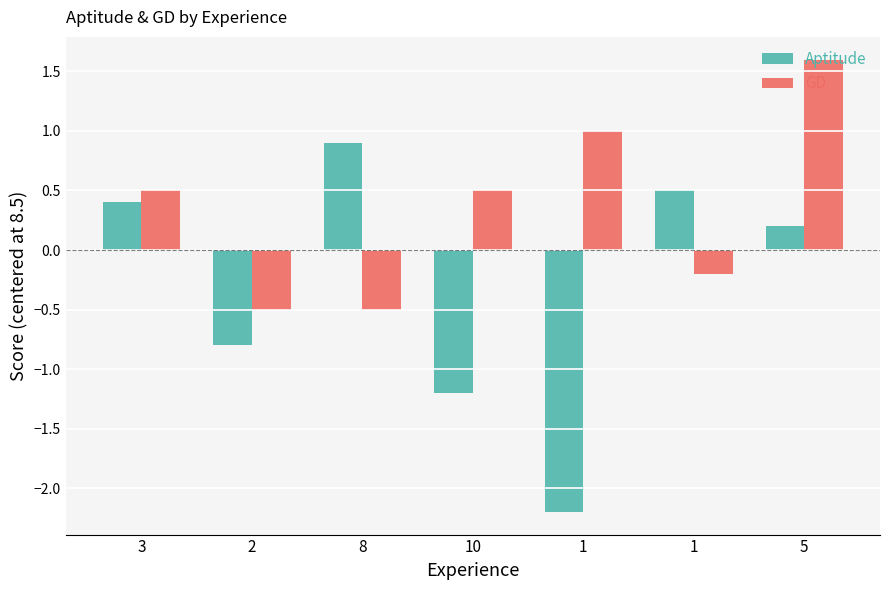

What is the spread (max minus min) of values at 10?

1.7